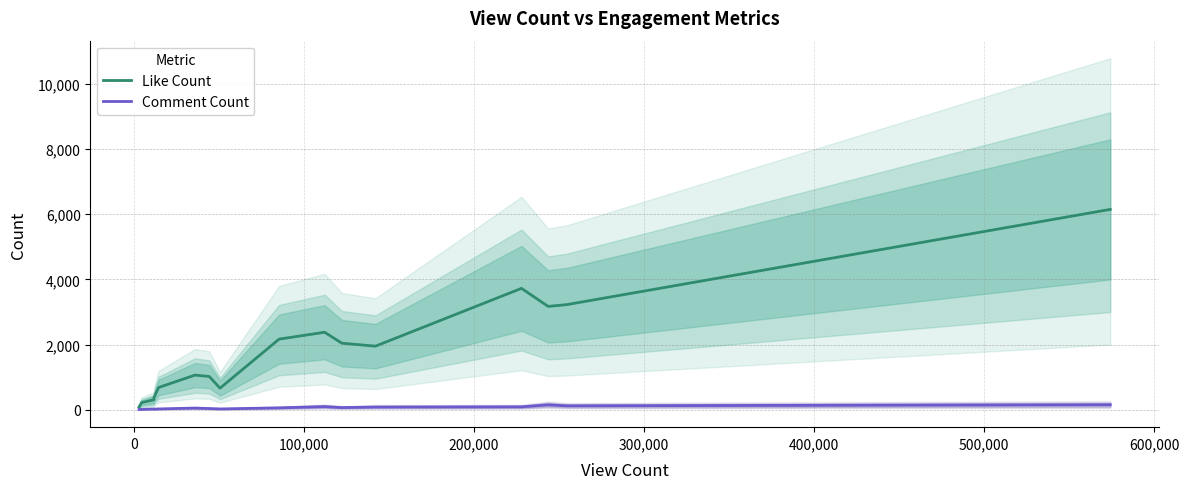

What are all the series names shown in the legend?

Like Count, Comment Count